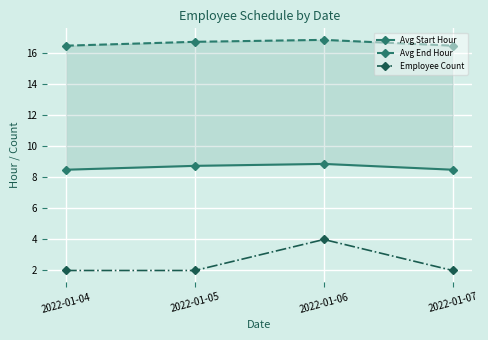

What is the total value across all series at 2022-01-05?

27.5